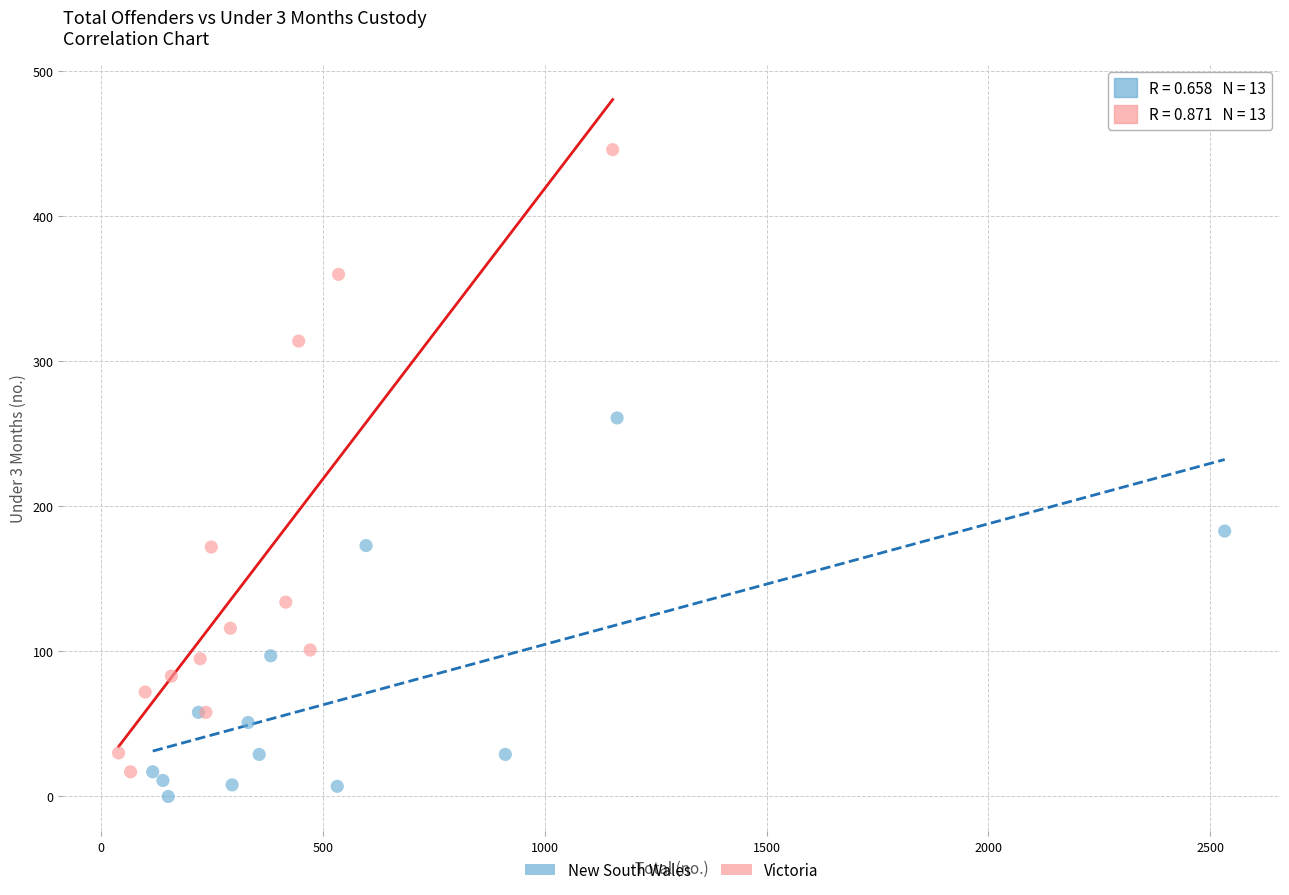

Which series reaches the maximum Y coordinate?

Victoria